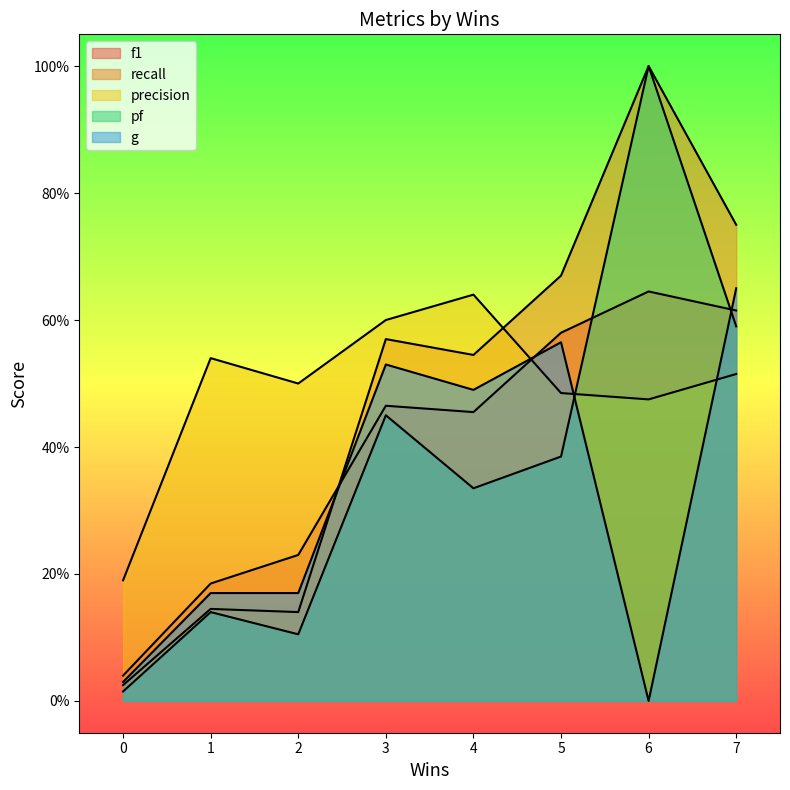

Is the value of precision at 2 greater than the value of f1 at 3?

Yes